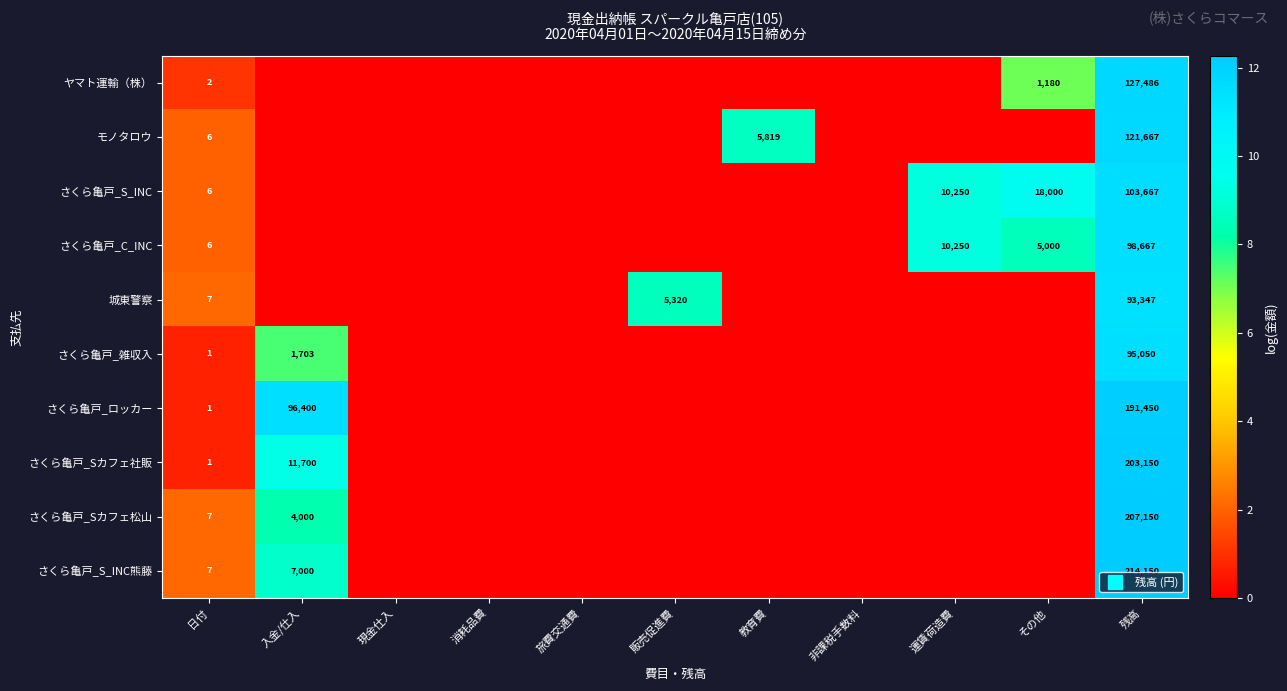

How many data points in さくら亀戸_雑収入 are above 0?

3